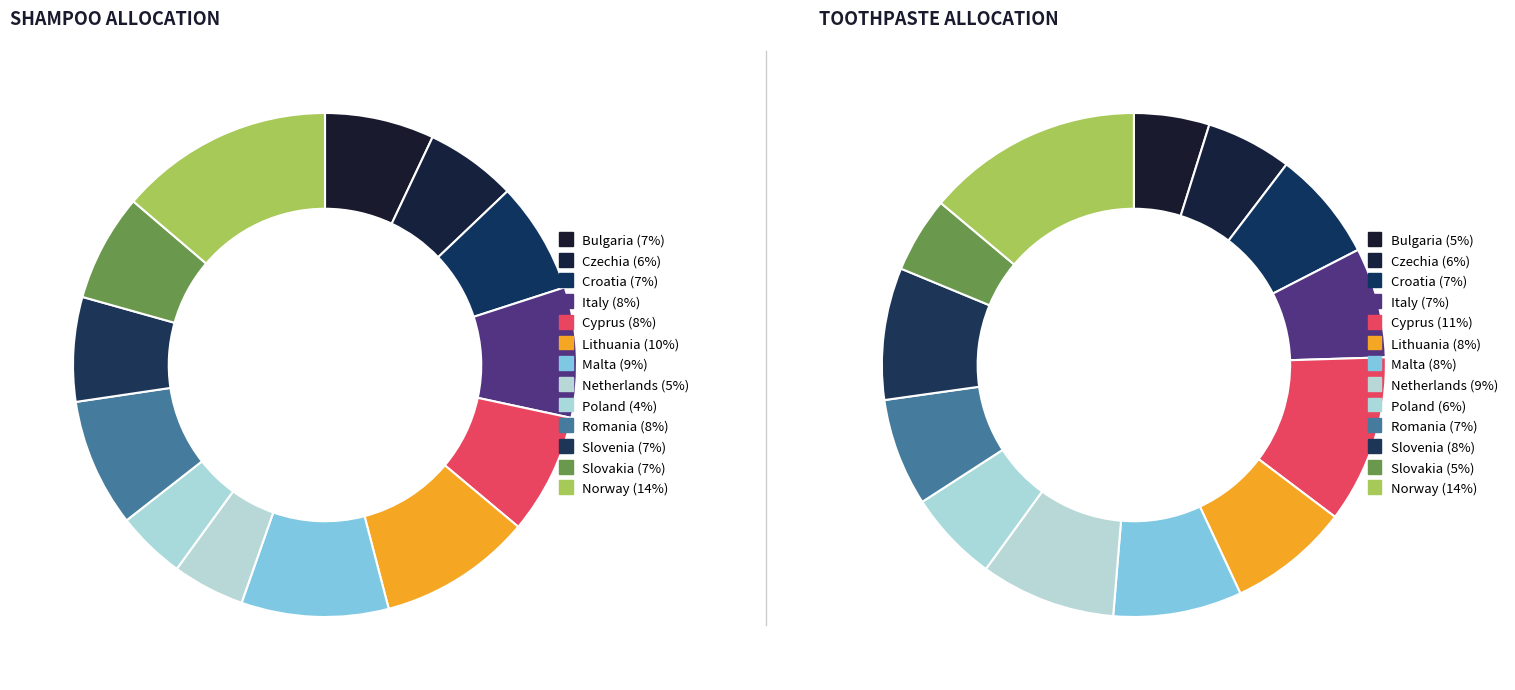

Rank the categories by Tooth paste (100 ml) value from lowest to highest.

Bulgaria, Slovakia, Czechia, Poland, Romania, Italy, Croatia, Lithuania, Malta, Slovenia, Netherlands, Cyprus, Norway